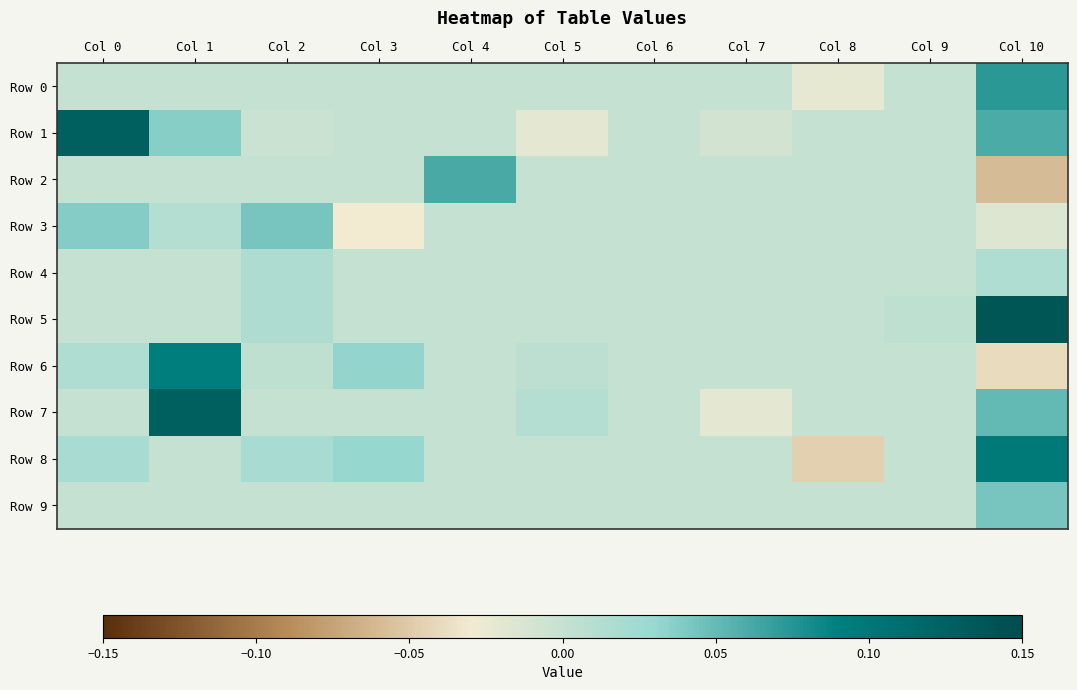

Rank the series by their maximum value, from lowest to highest.

Row 4, Row 3, Row 9, Row 2, Row 0, Row 6, Row 8, Row 1, Row 7, Row 5